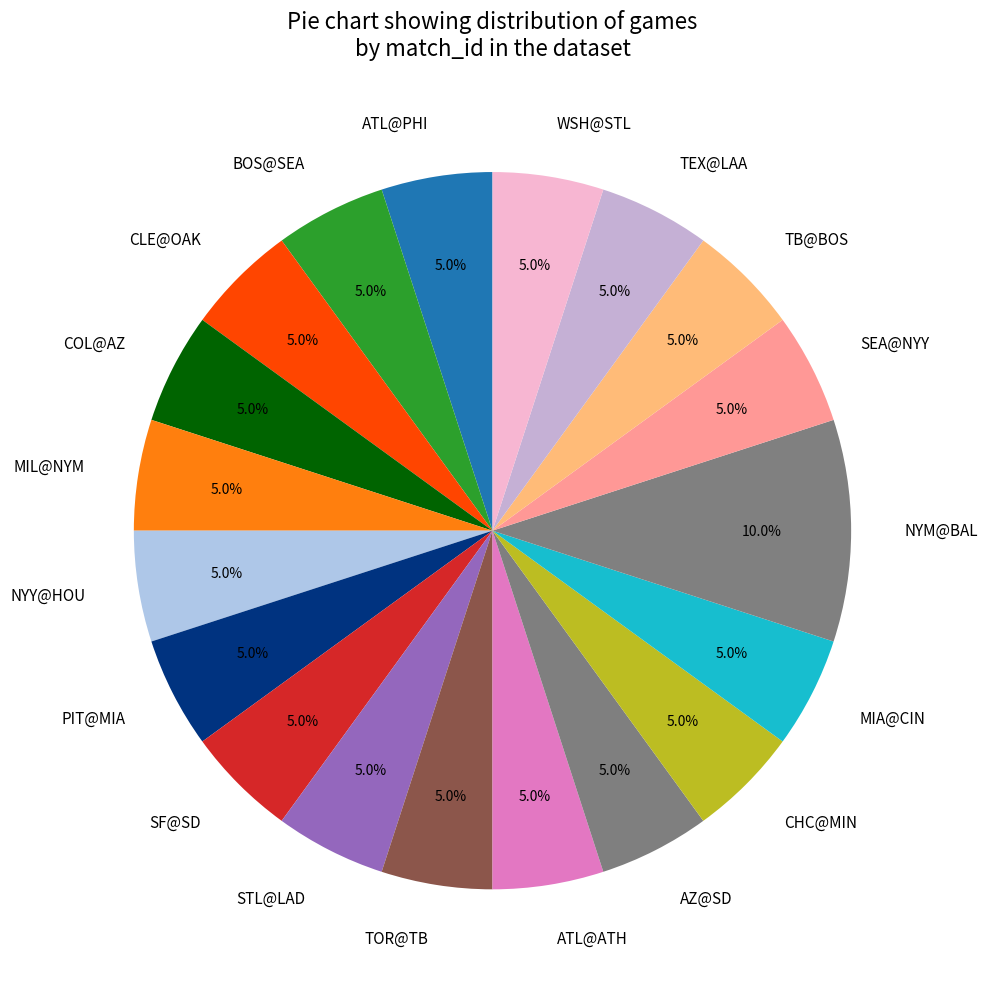

True or false: COL@AZ accounts for 18% of the total.

False